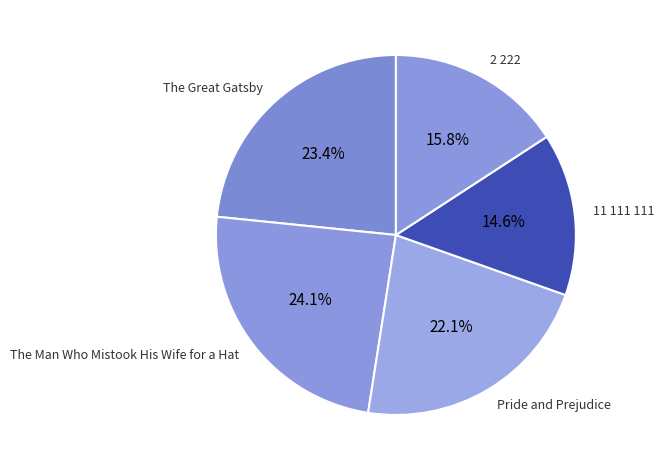

Approximately how many times larger is the value at The Man Who Mistook His Wife for a Hat compared to Pride and Prejudice?

1.1